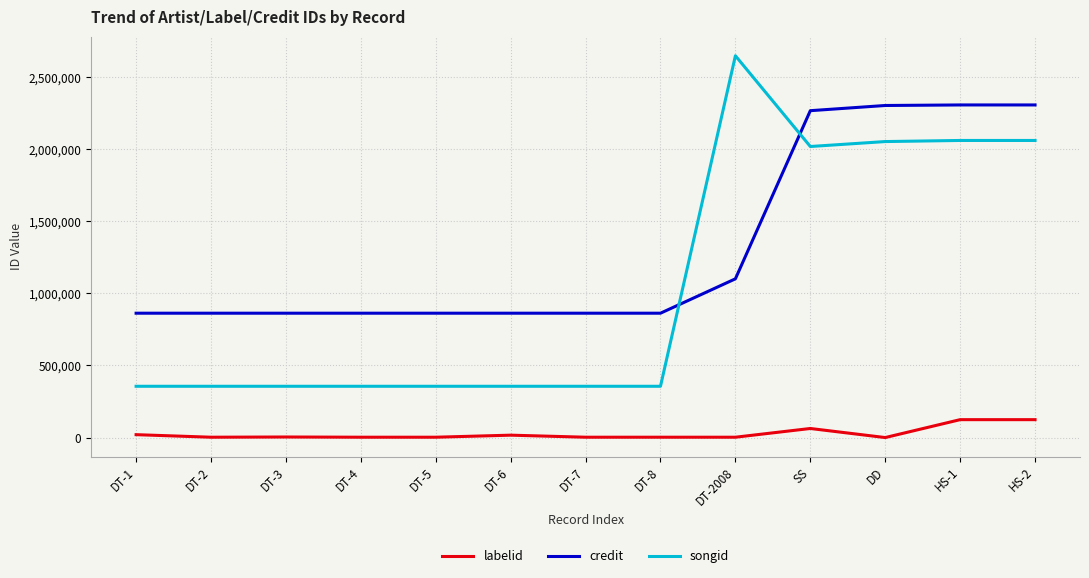

True or false: labelid has a value of 2383 at DT-4.

True